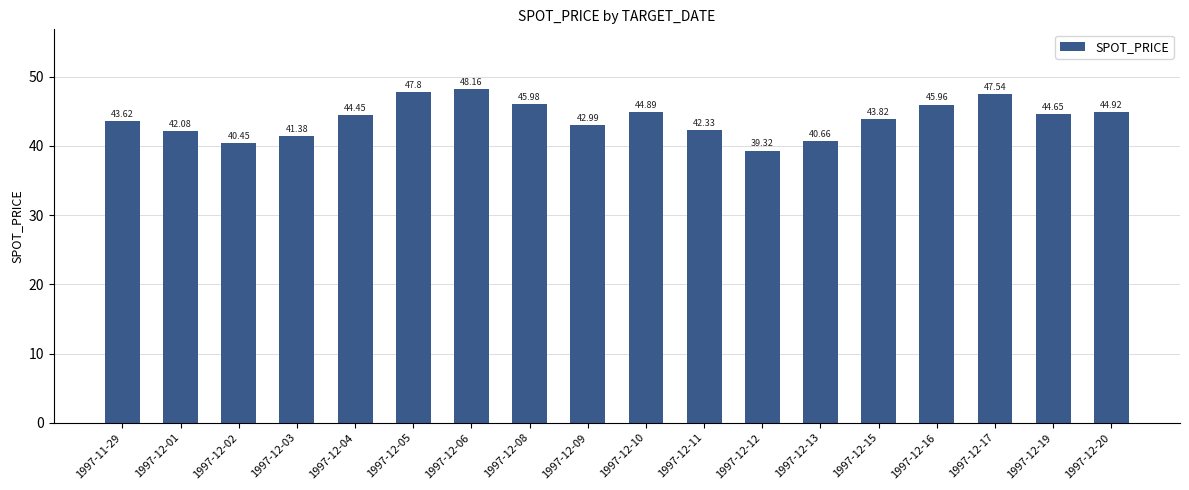

At which category does the chart reach its minimum across all series?

1997-12-12